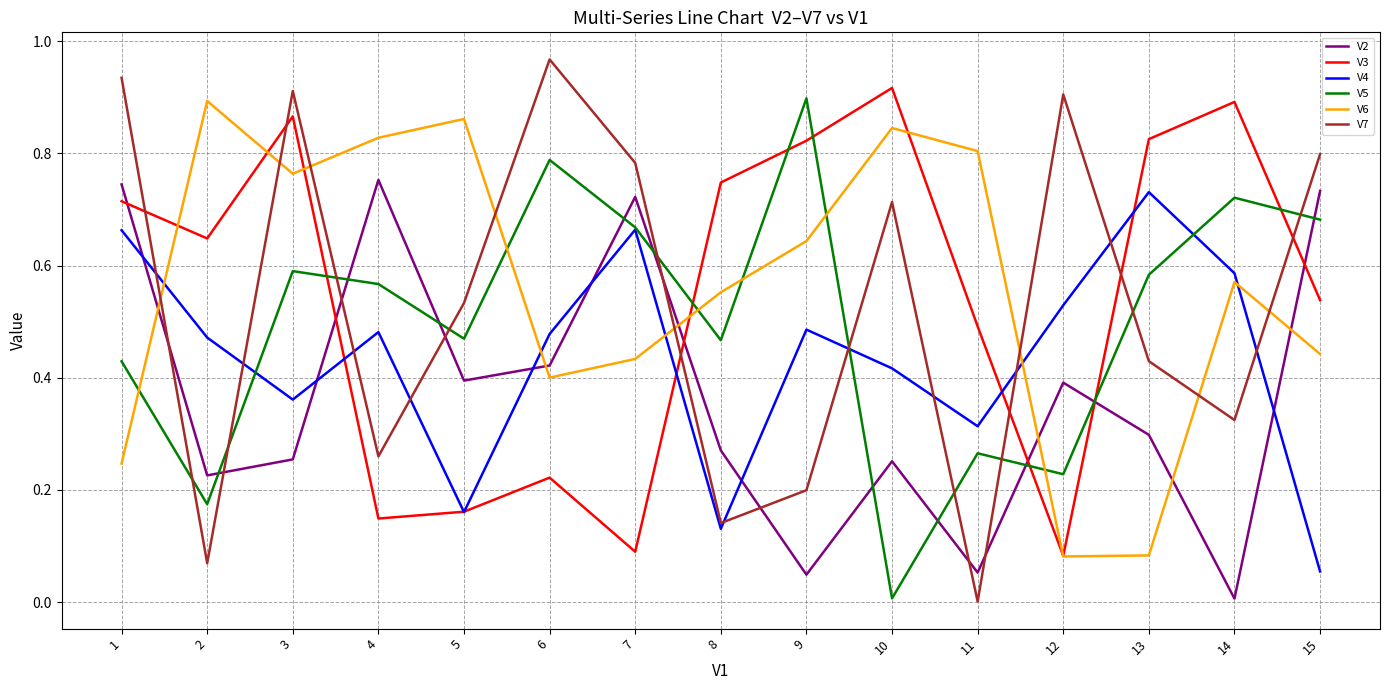

Which series has the largest total across all categories?

V6